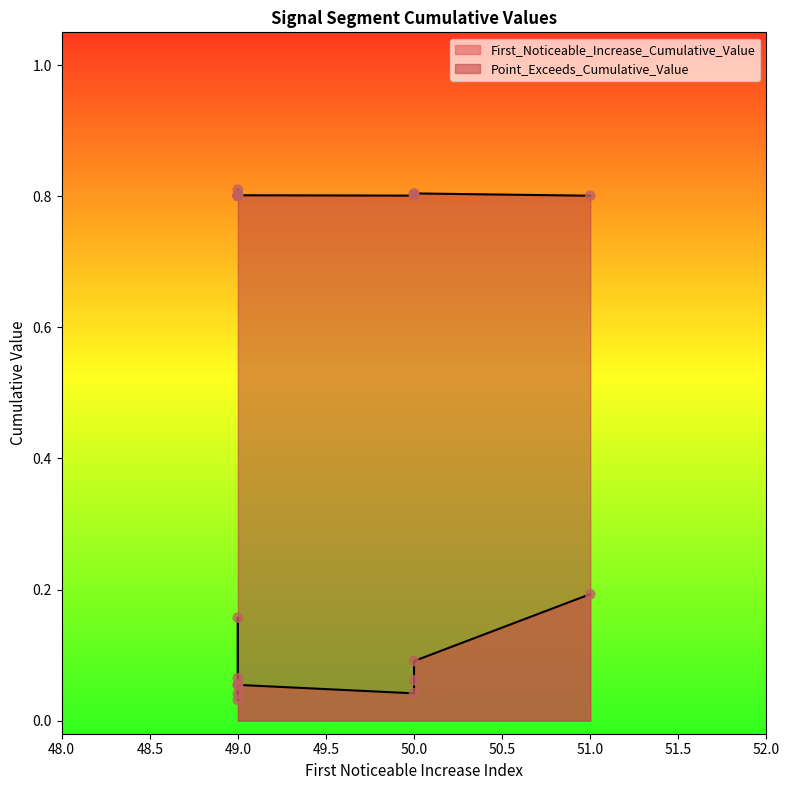

Which series has the largest total across all categories?

Point_Exceeds_Cumulative_Value